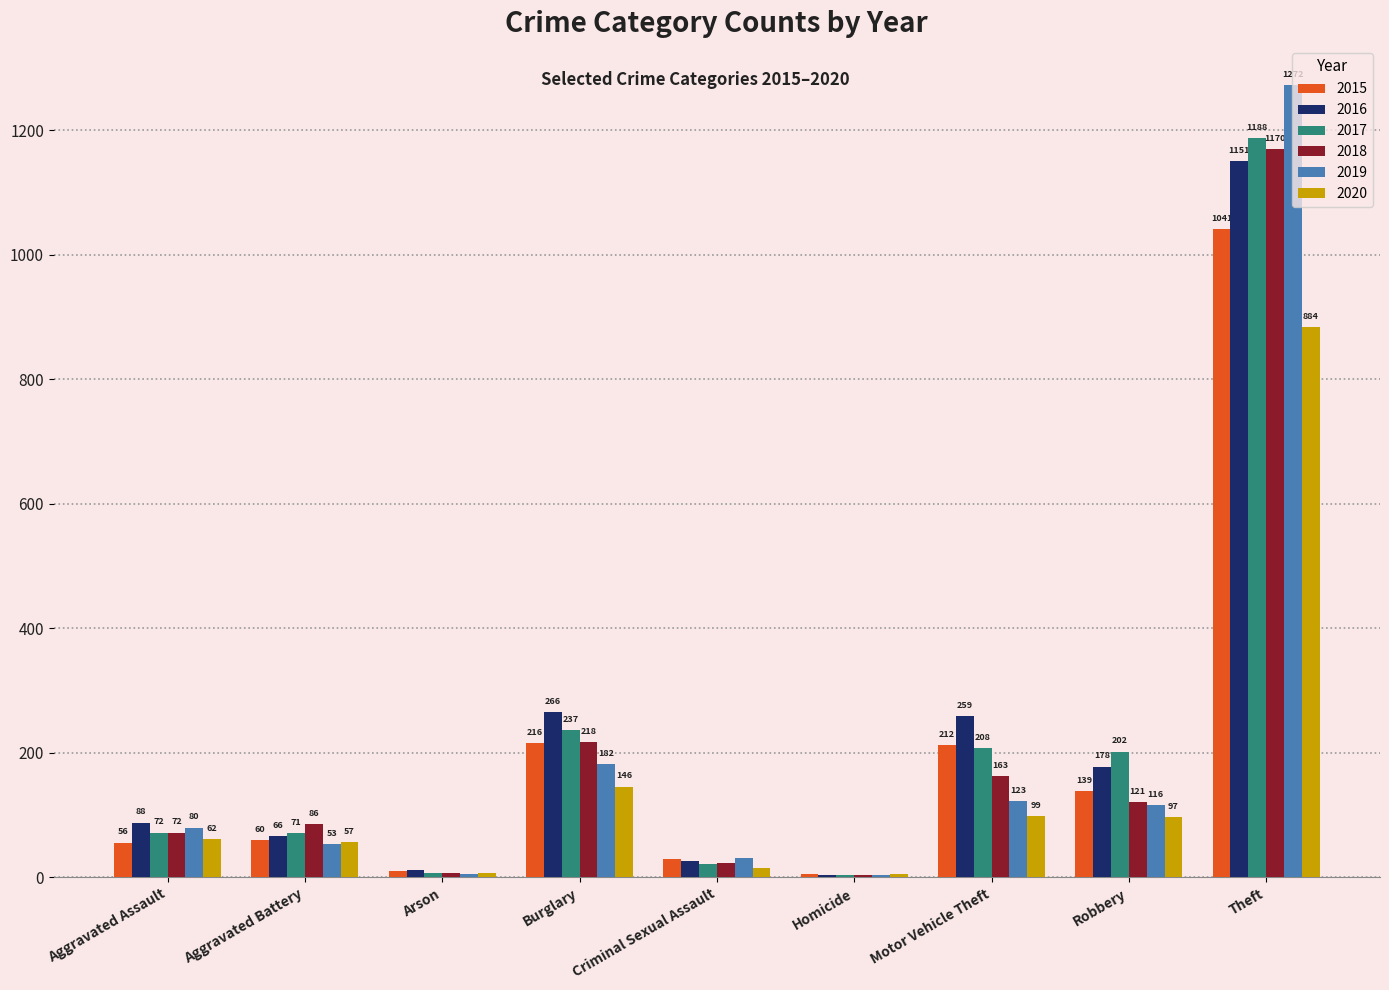

The value of 2016 at Motor Vehicle Theft is 259. True or false?

True